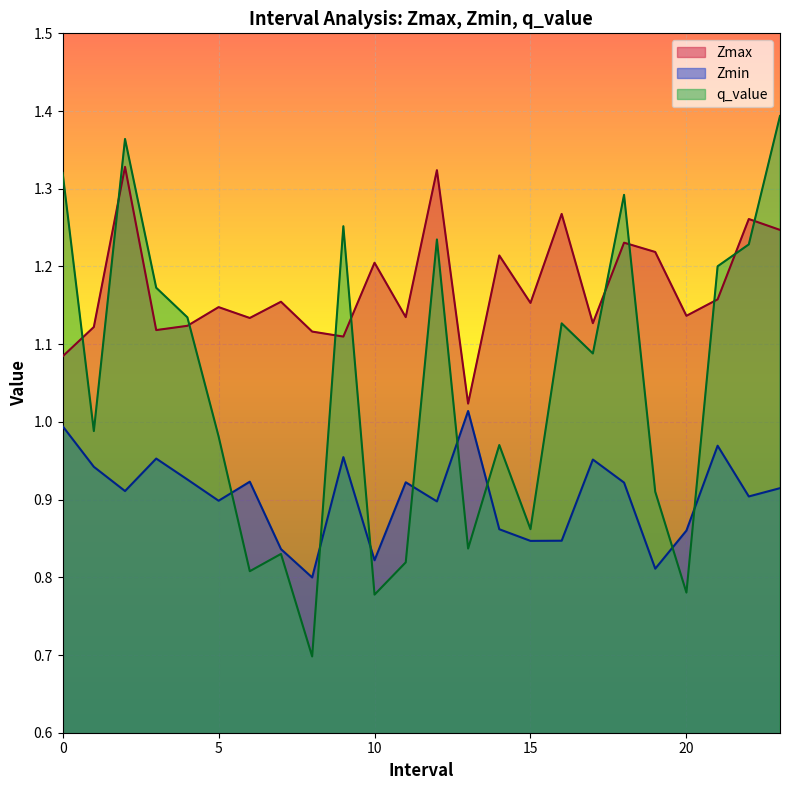

How many interior local valleys does the q_value series have?

8